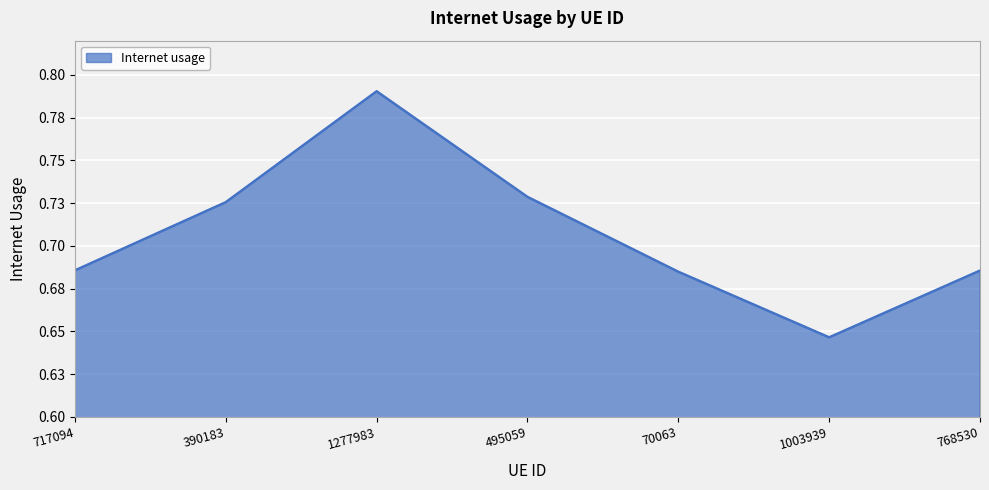

List the labels in order of value, smallest first.

1003939, 70063, 768530, 717094, 390183, 495059, 1277983